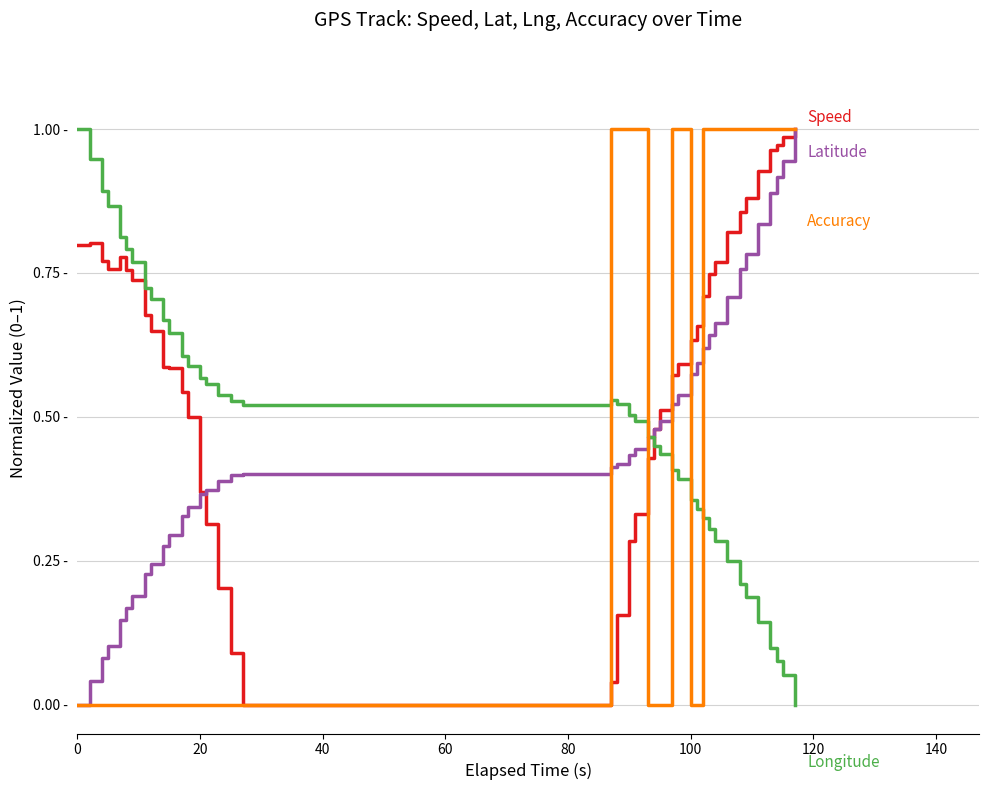

Does the chart have visible grid lines?

Yes